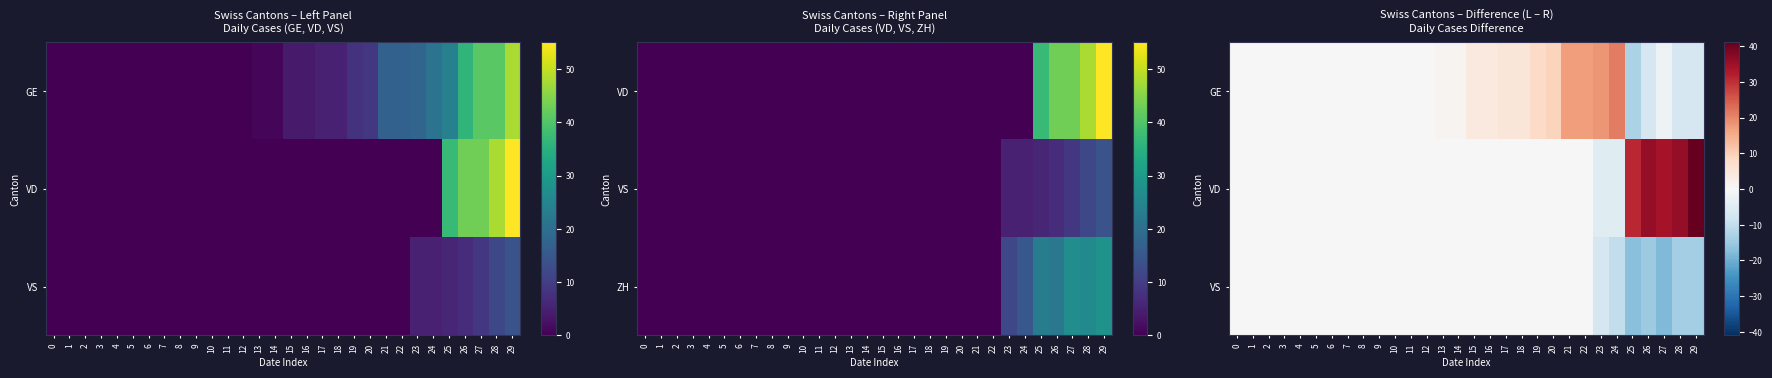

How many values in GE are below zero?

5